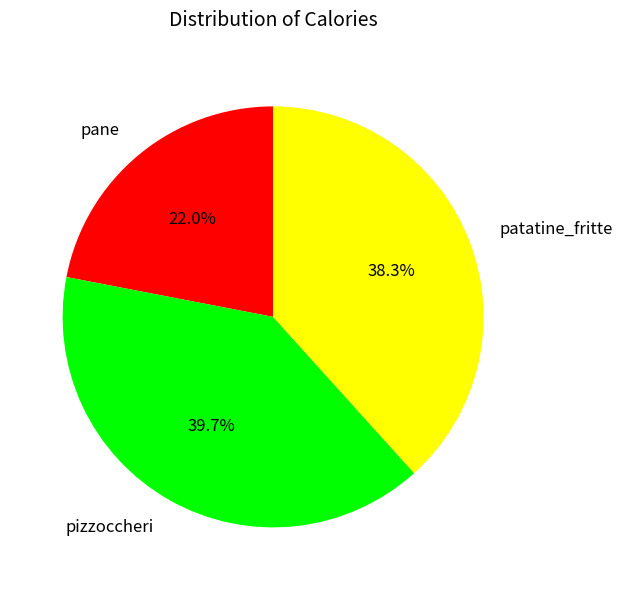

To the nearest percent, what portion does pane represent?

22%